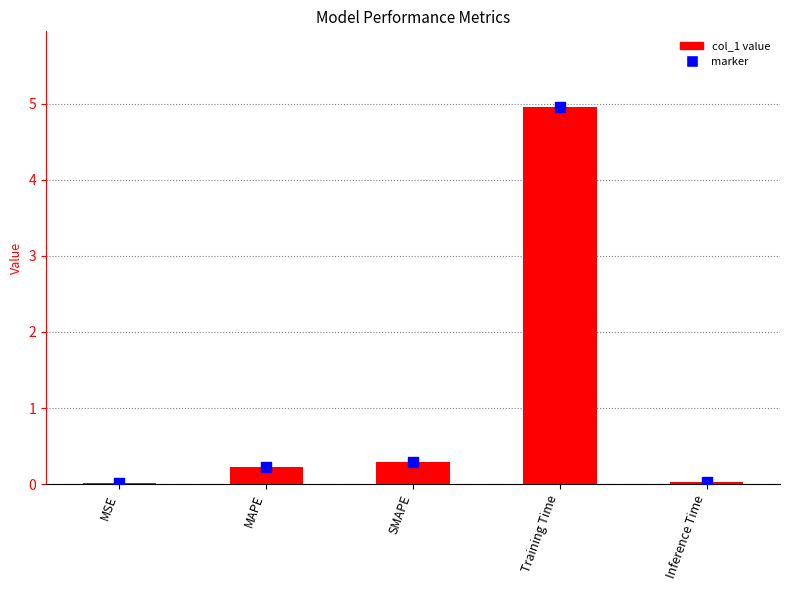

What is the change in value from MAPE to Inference Time?

-0.2